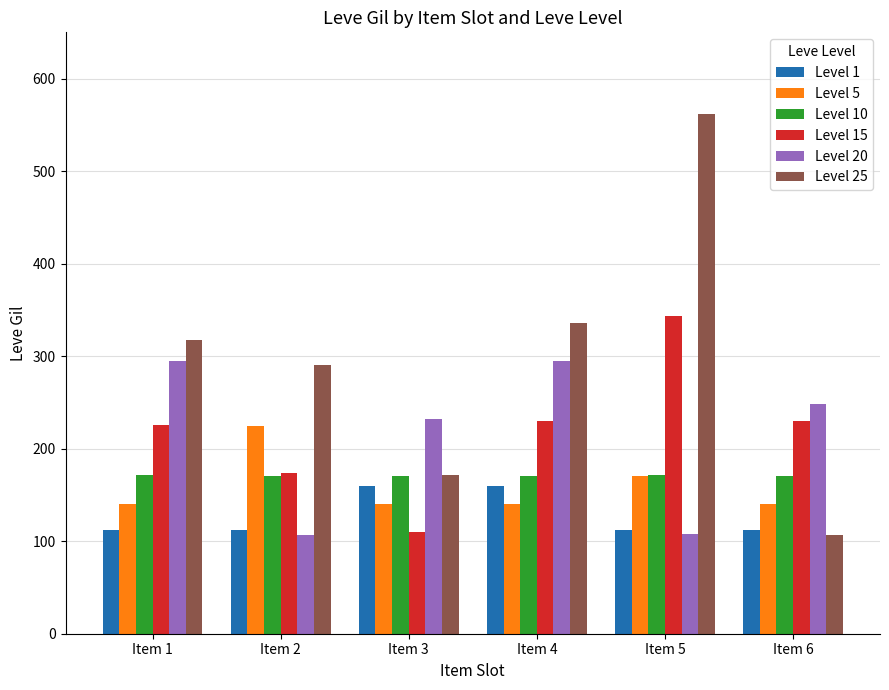

Which series has the largest range (max minus min)?

Level 25